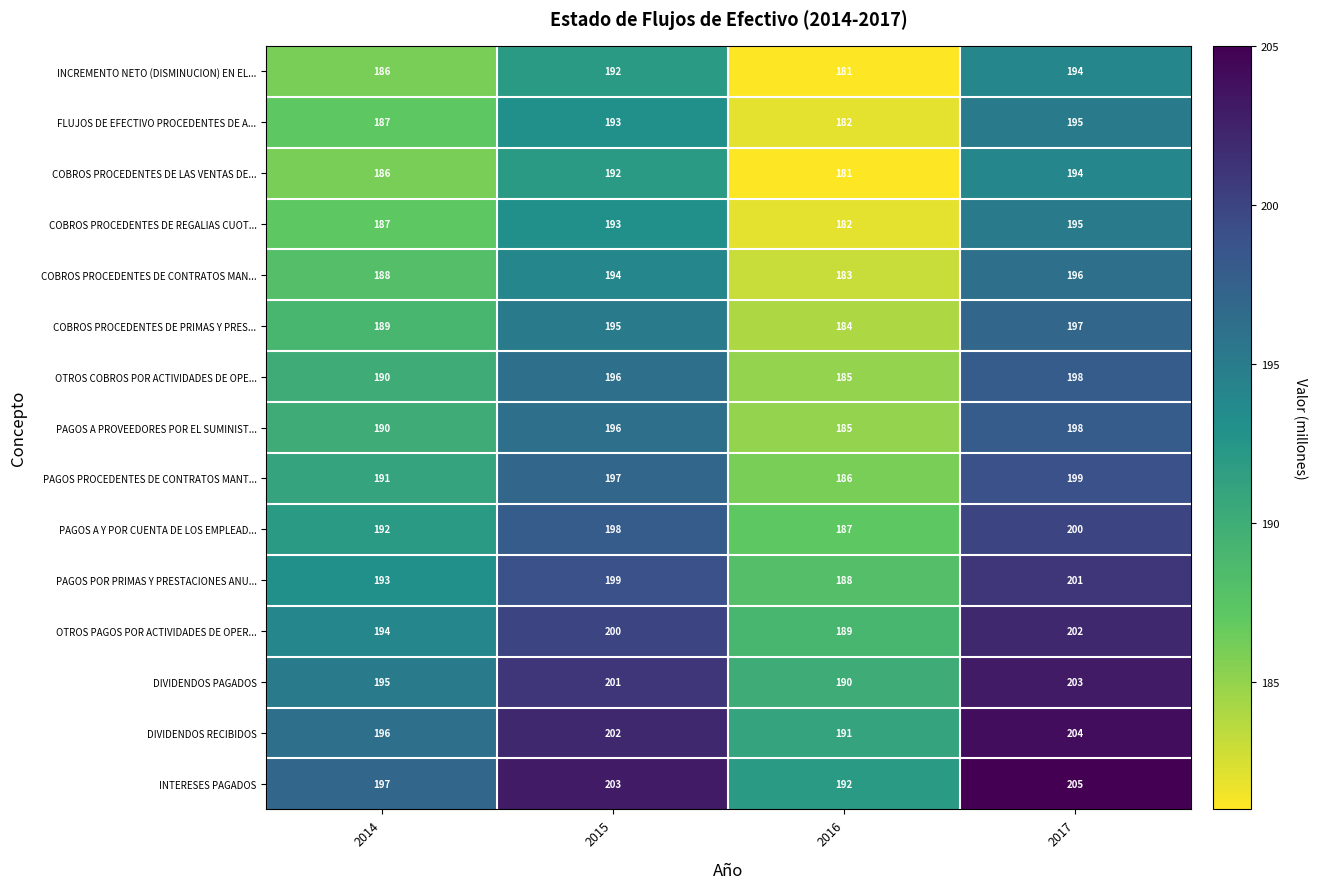

What is the difference between the highest and lowest values at 2014?

11